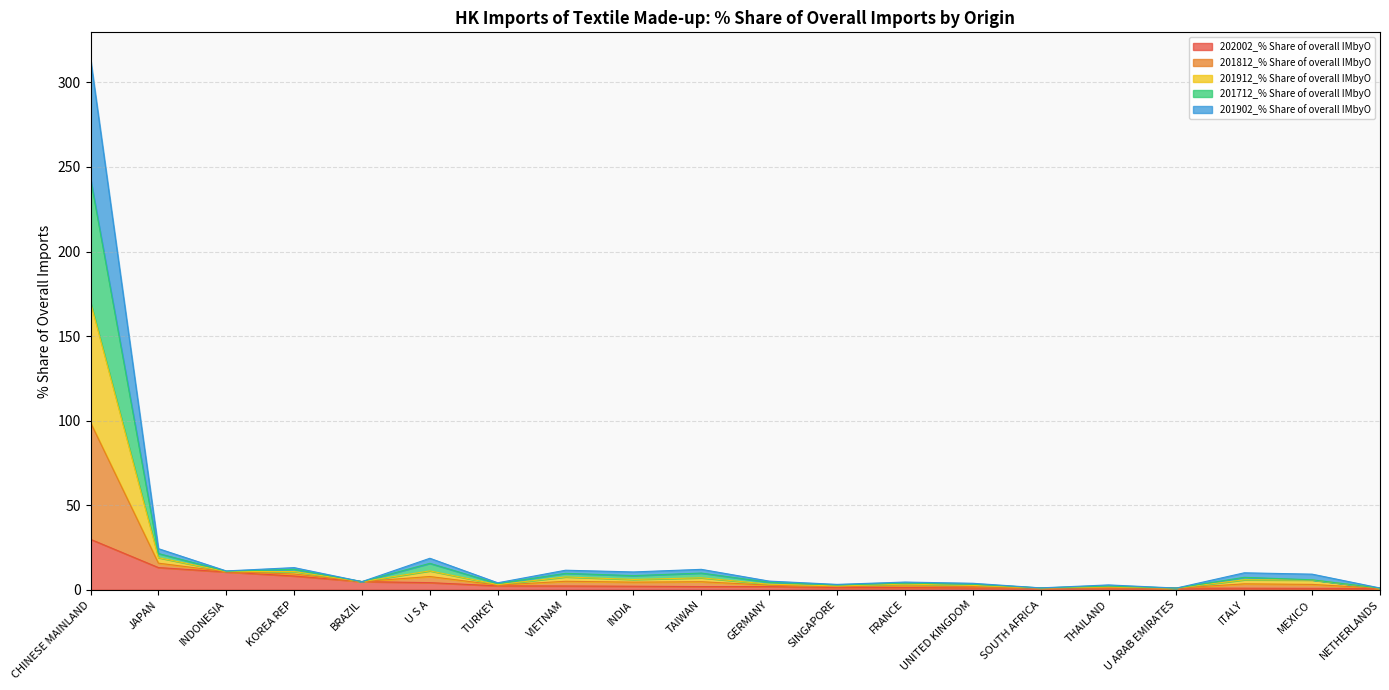

What is the maximum value shown in the chart?

313.9